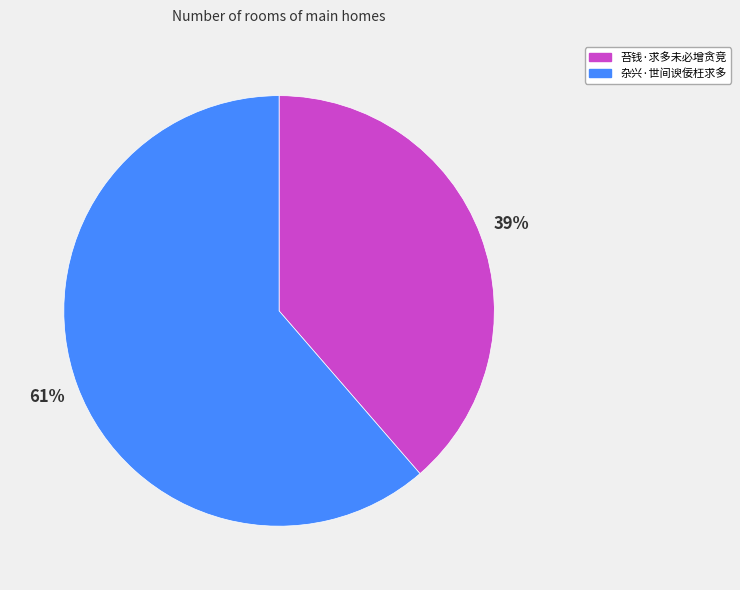

Which category has the biggest portion of the pie?

杂兴·世间谀佞枉求多